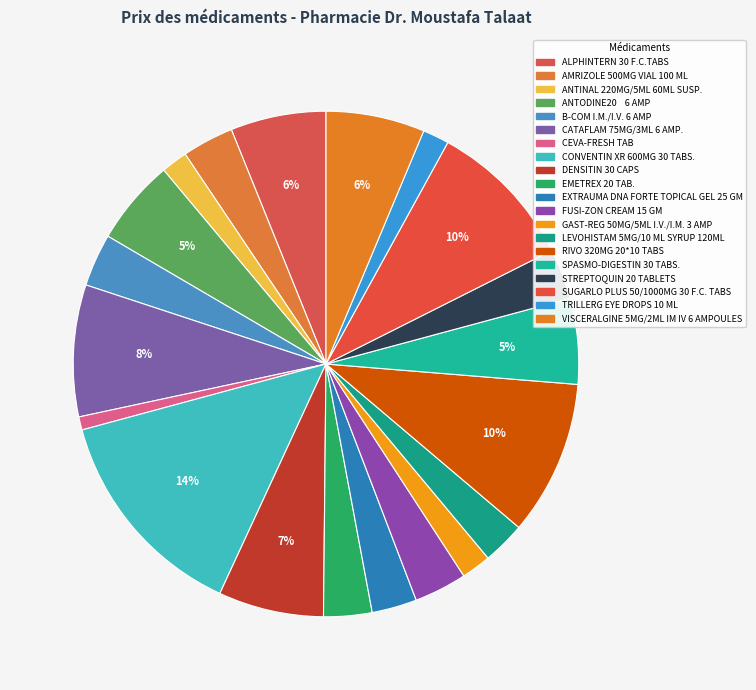

What percentage is the CONVENTIN XR 600MG 30 TABS. slice, to the nearest percent?

14%